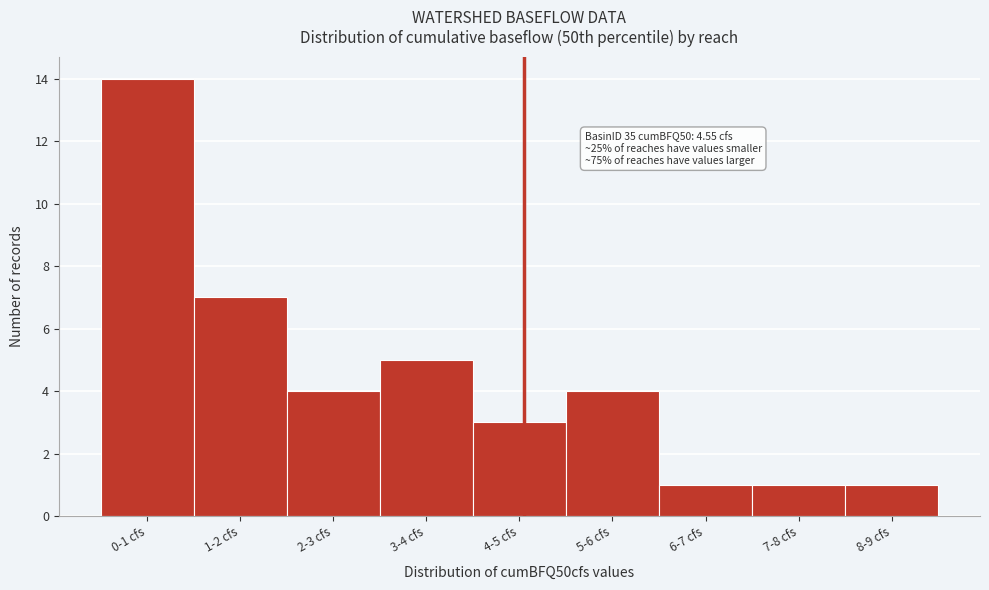

Reading left to right, extract all data points from this chart.

14	7	4	5	3	4	1	1	1